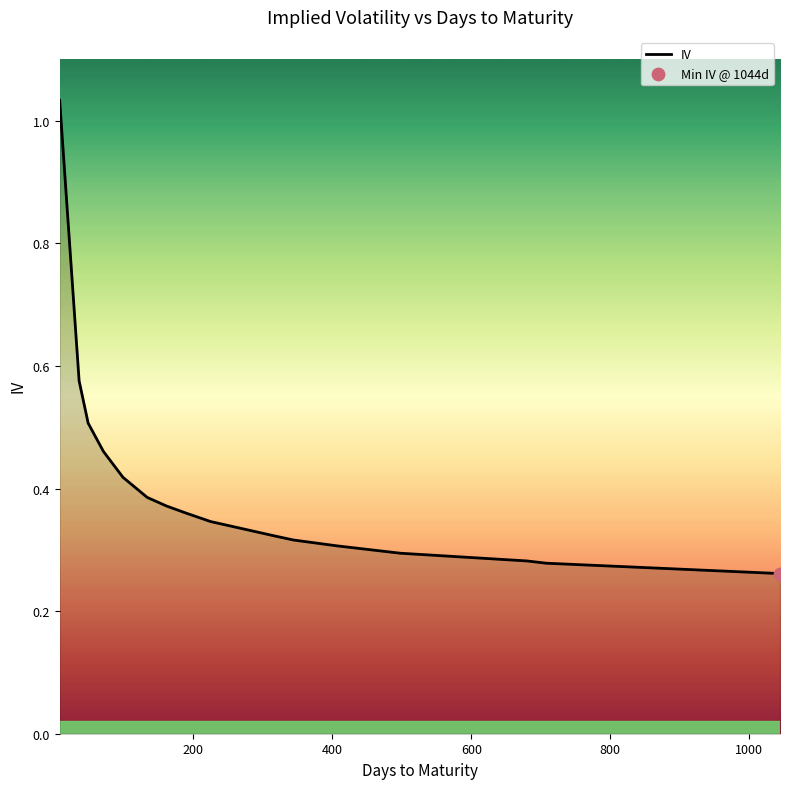

What is the difference between the maximum and minimum values?

0.8